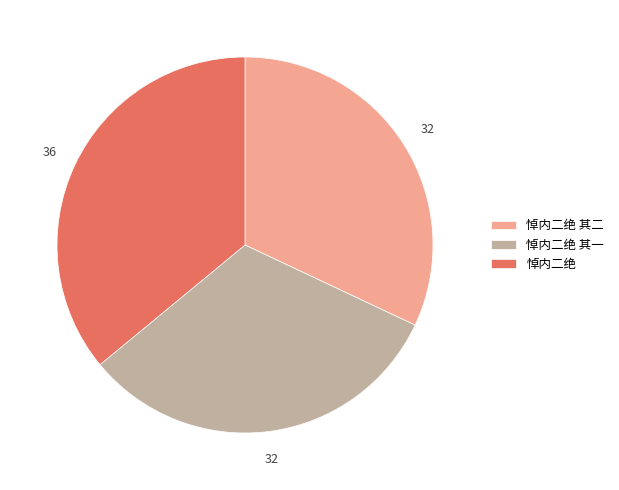

Which category has the biggest portion of the pie?

悼内二绝